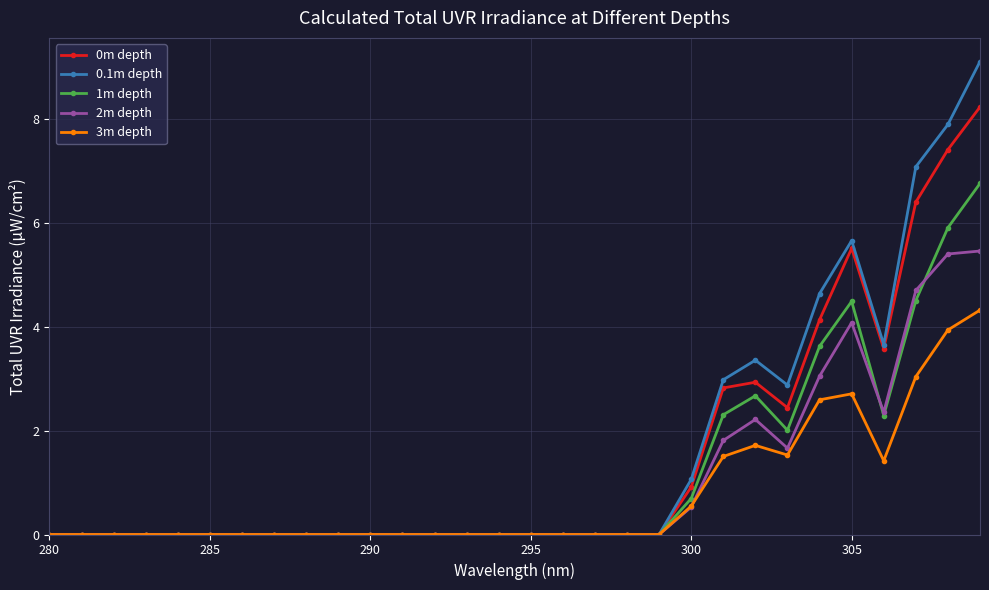

What is the maximum value for 0.1m depth?

9.1